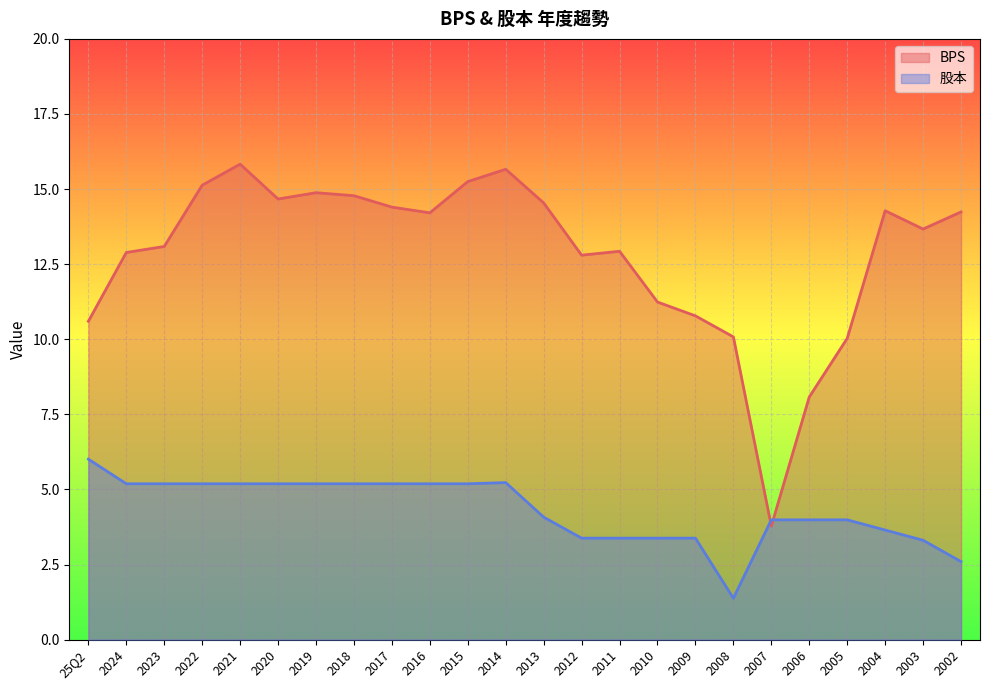

What is the highest value of the 股本 series?

6.0